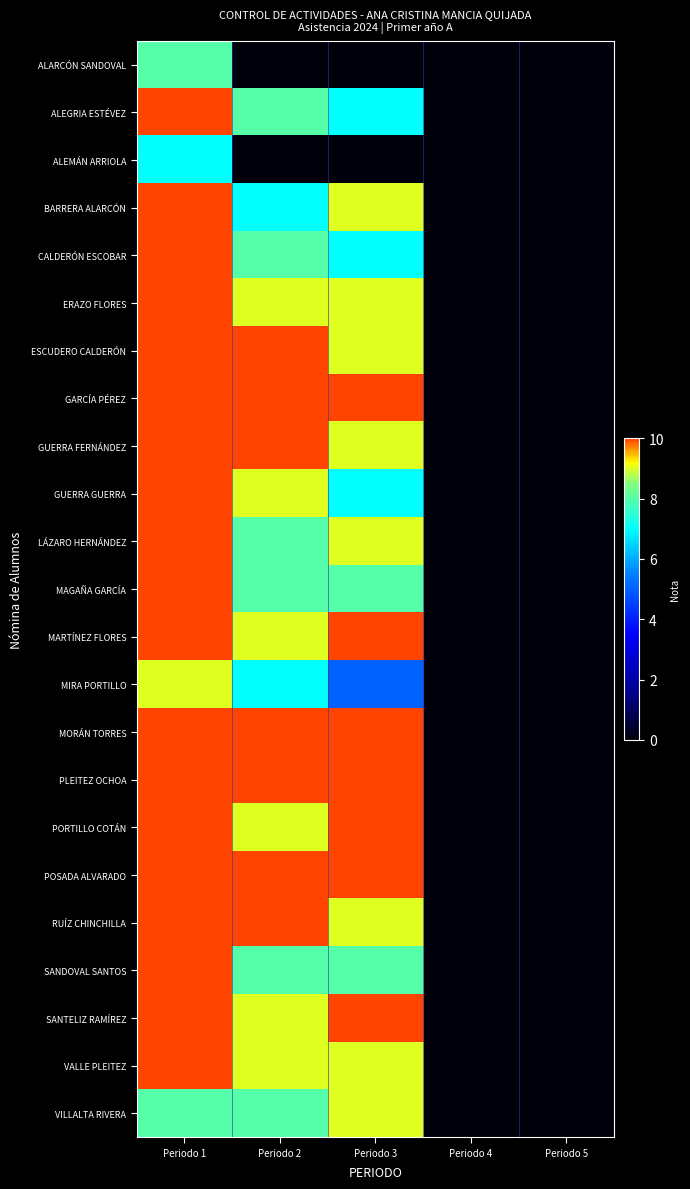

Reading left to right, transcribe all the data shown in this chart.

ALARCÓN SANDOVAL: Periodo 1=8	Periodo 2=0	Periodo 3=0	Periodo 4=0	Periodo 5=0
ALEGRIA ESTÉVEZ: Periodo 1=10	Periodo 2=8	Periodo 3=7	Periodo 4=0	Periodo 5=0
ALEMÁN ARRIOLA: Periodo 1=7	Periodo 2=0	Periodo 3=0	Periodo 4=0	Periodo 5=0
BARRERA ALARCÓN: Periodo 1=10	Periodo 2=7	Periodo 3=9	Periodo 4=0	Periodo 5=0
CALDERÓN ESCOBAR: Periodo 1=10	Periodo 2=8	Periodo 3=7	Periodo 4=0	Periodo 5=0
ERAZO FLORES: Periodo 1=10	Periodo 2=9	Periodo 3=9	Periodo 4=0	Periodo 5=0
ESCUDERO CALDERÓN: Periodo 1=10	Periodo 2=10	Periodo 3=9	Periodo 4=0	Periodo 5=0
GARCÍA PÉREZ: Periodo 1=10	Periodo 2=10	Periodo 3=10	Periodo 4=0	Periodo 5=0
GUERRA FERNÁNDEZ: Periodo 1=10	Periodo 2=10	Periodo 3=9	Periodo 4=0	Periodo 5=0
GUERRA GUERRA: Periodo 1=10	Periodo 2=9	Periodo 3=7	Periodo 4=0	Periodo 5=0
LÁZARO HERNÁNDEZ: Periodo 1=10	Periodo 2=8	Periodo 3=9	Periodo 4=0	Periodo 5=0
MAGAÑA GARCÍA: Periodo 1=10	Periodo 2=8	Periodo 3=8	Periodo 4=0	Periodo 5=0
MARTÍNEZ FLORES: Periodo 1=10	Periodo 2=9	Periodo 3=10	Periodo 4=0	Periodo 5=0
MIRA PORTILLO: Periodo 1=9	Periodo 2=7	Periodo 3=5	Periodo 4=0	Periodo 5=0
MORÁN TORRES: Periodo 1=10	Periodo 2=10	Periodo 3=10	Periodo 4=0	Periodo 5=0
PLEITEZ OCHOA: Periodo 1=10	Periodo 2=10	Periodo 3=10	Periodo 4=0	Periodo 5=0
PORTILLO COTÁN: Periodo 1=10	Periodo 2=9	Periodo 3=10	Periodo 4=0	Periodo 5=0
POSADA ALVARADO: Periodo 1=10	Periodo 2=10	Periodo 3=10	Periodo 4=0	Periodo 5=0
RUÍZ CHINCHILLA: Periodo 1=10	Periodo 2=10	Periodo 3=9	Periodo 4=0	Periodo 5=0
SANDOVAL SANTOS: Periodo 1=10	Periodo 2=8	Periodo 3=8	Periodo 4=0	Periodo 5=0
SANTELIZ RAMÍREZ: Periodo 1=10	Periodo 2=9	Periodo 3=10	Periodo 4=0	Periodo 5=0
VALLE PLEITEZ: Periodo 1=10	Periodo 2=9	Periodo 3=9	Periodo 4=0	Periodo 5=0
VILLALTA RIVERA: Periodo 1=8	Periodo 2=8	Periodo 3=9	Periodo 4=0	Periodo 5=0